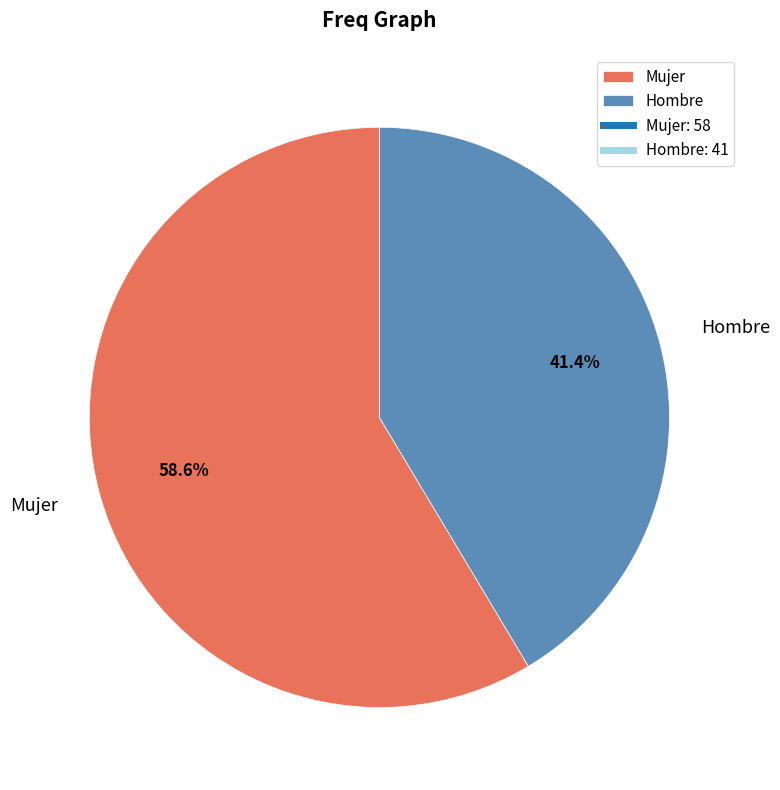

Does Hombre represent more than half of the total?

No